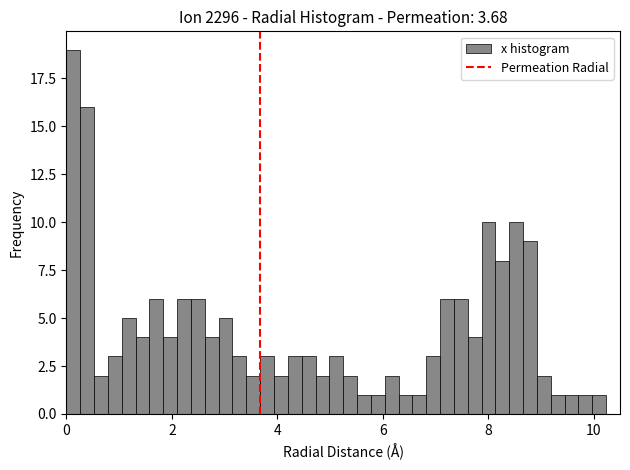

Around what value on the x-axis is the tallest bar? Give the approximate position of its centre, as read against the axis.

0.2